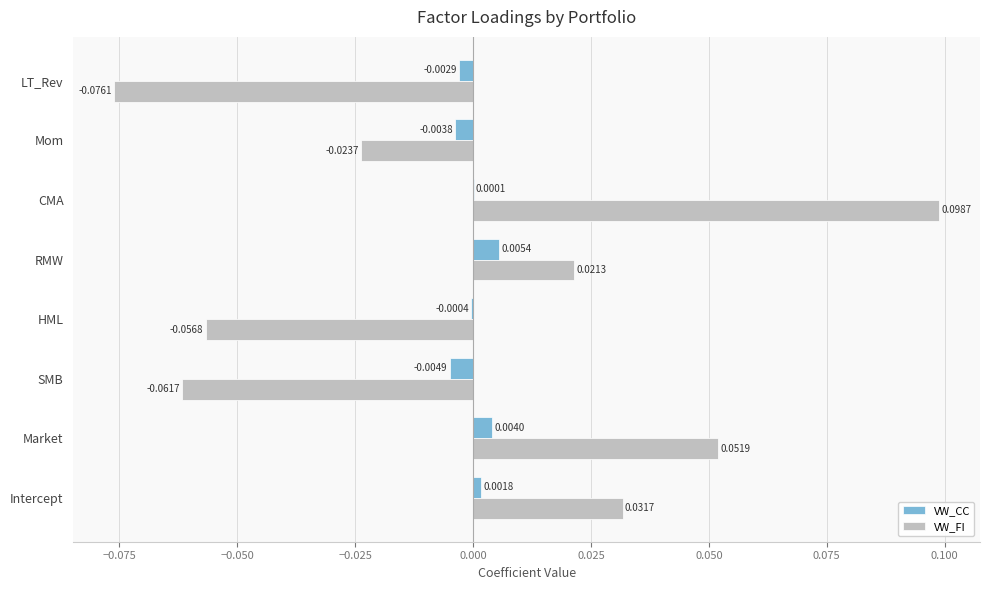

Between Market and RMW, which series saw the biggest shift?

VW_FI